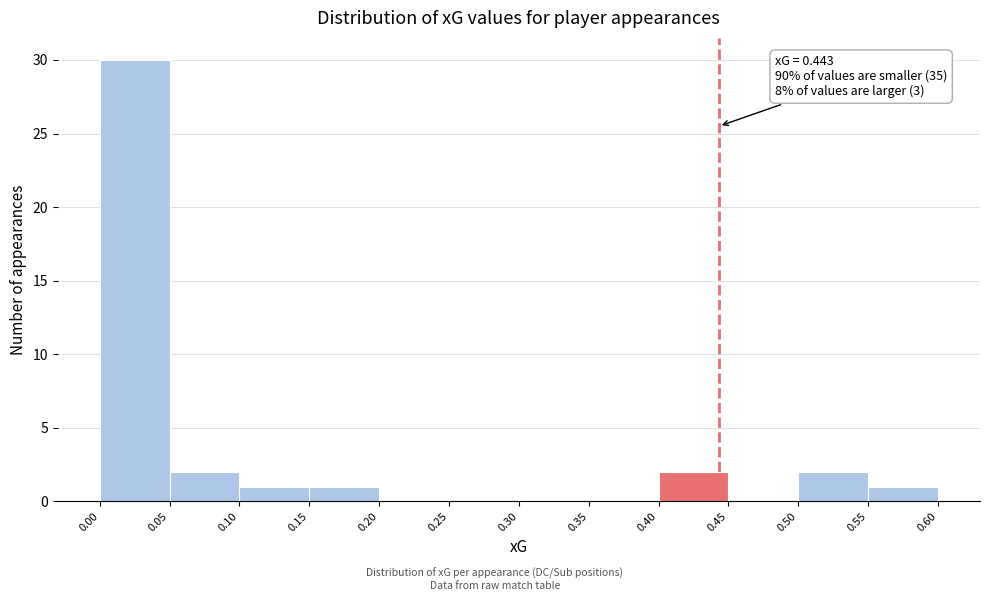

Over which range of the x-axis is the bar tallest?

0.00 to 0.05